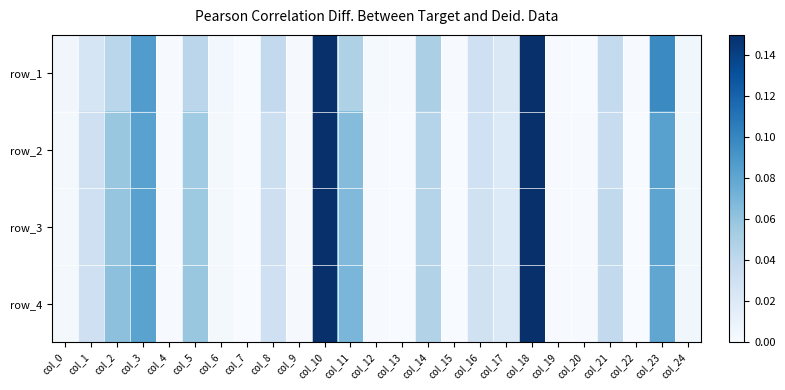

At which category does the chart reach its minimum across all series?

col_7